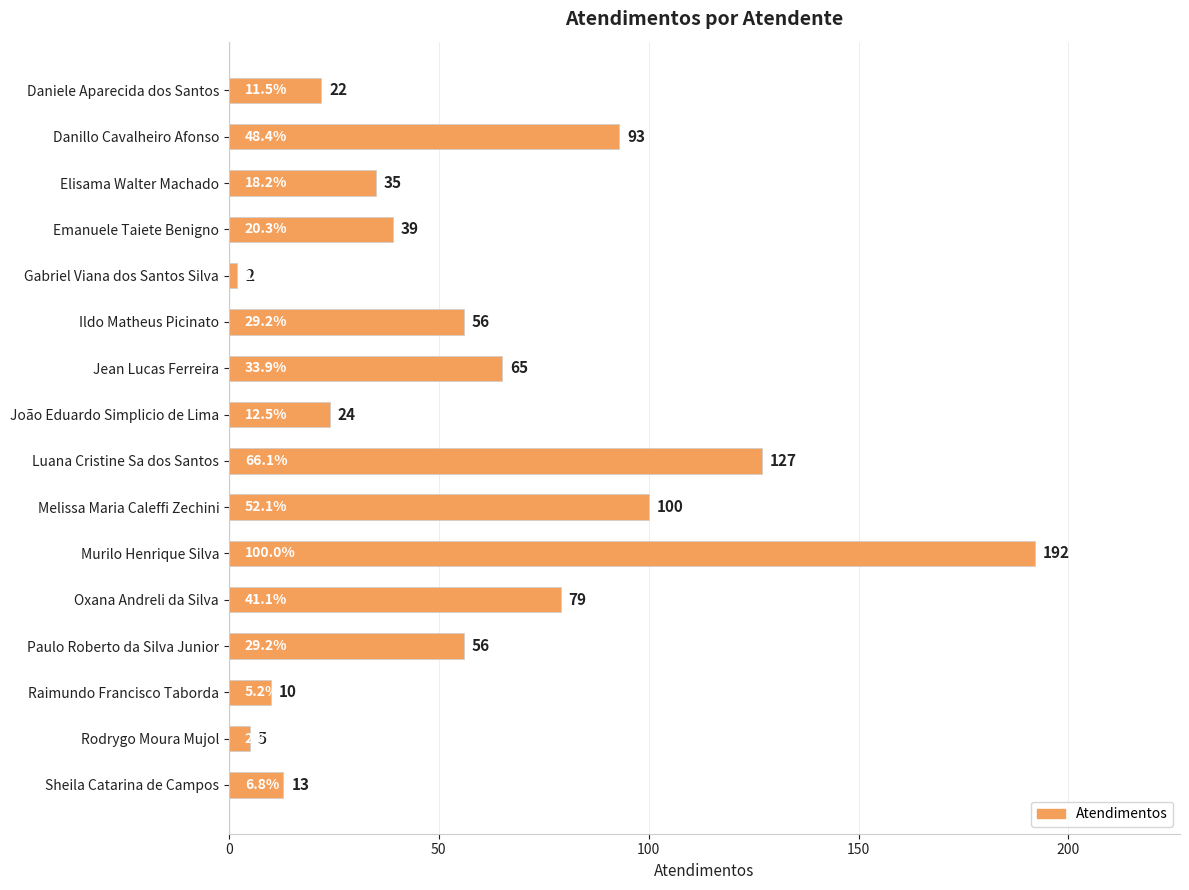

Reading top to bottom, what are all the values shown in this chart?

Daniele Aparecida dos Santos=22	Danillo Cavalheiro Afonso=93	Elisama Walter Machado=35	Emanuele Taiete Benigno=39	Gabriel Viana dos Santos Silva=2	Ildo Matheus Picinato=56	Jean Lucas Ferreira=65	João Eduardo Simplicio de Lima=24	Luana Cristine Sa dos Santos=127	Melissa Maria Caleffi Zechini=100	Murilo Henrique Silva=192	Oxana Andreli da Silva=79	Paulo Roberto da Silva Junior=56	Raimundo Francisco Taborda=10	Rodrygo Moura Mujol=5	Sheila Catarina de Campos=13